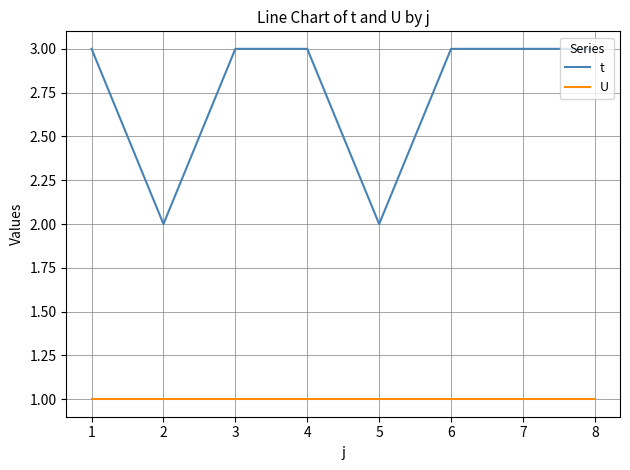

Where is the first local minimum for t?

2